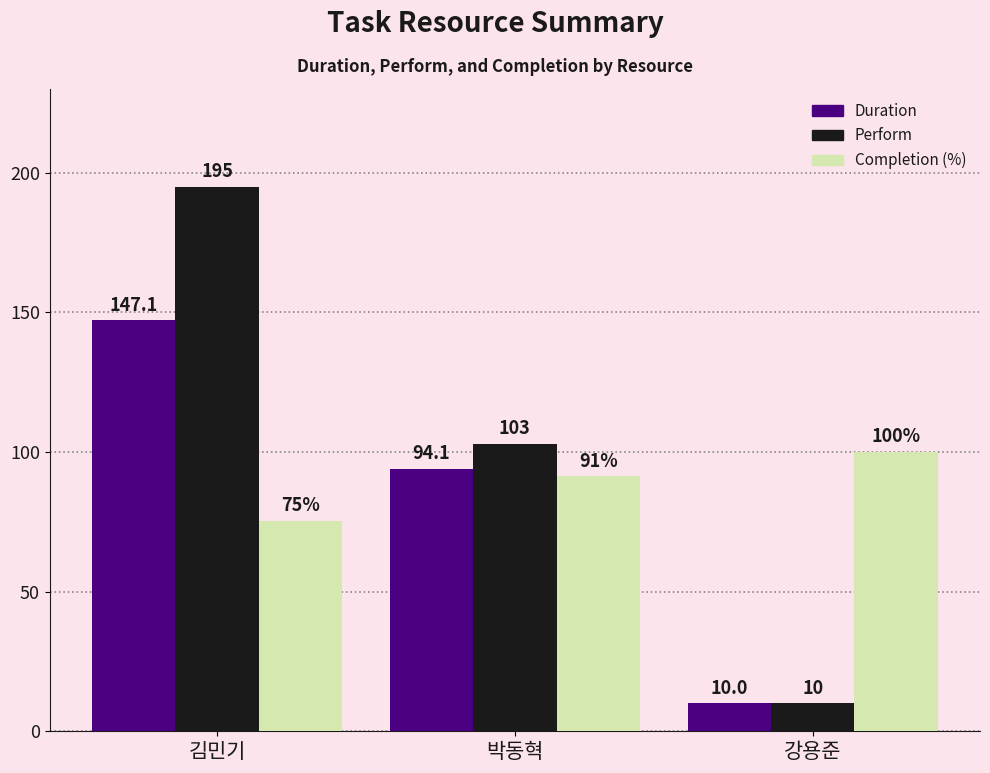

Which series has the widest spread of values?

Perform